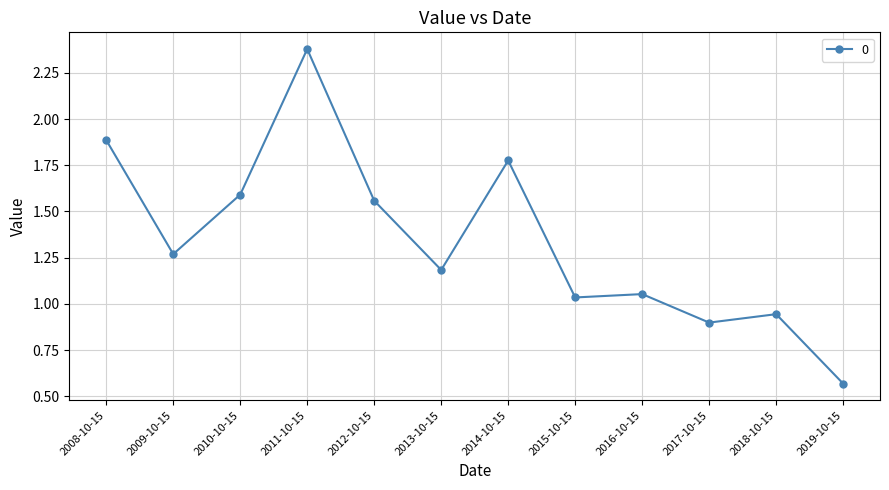

What is the change in value from 2016-10-15 to 2018-10-15?

-0.1